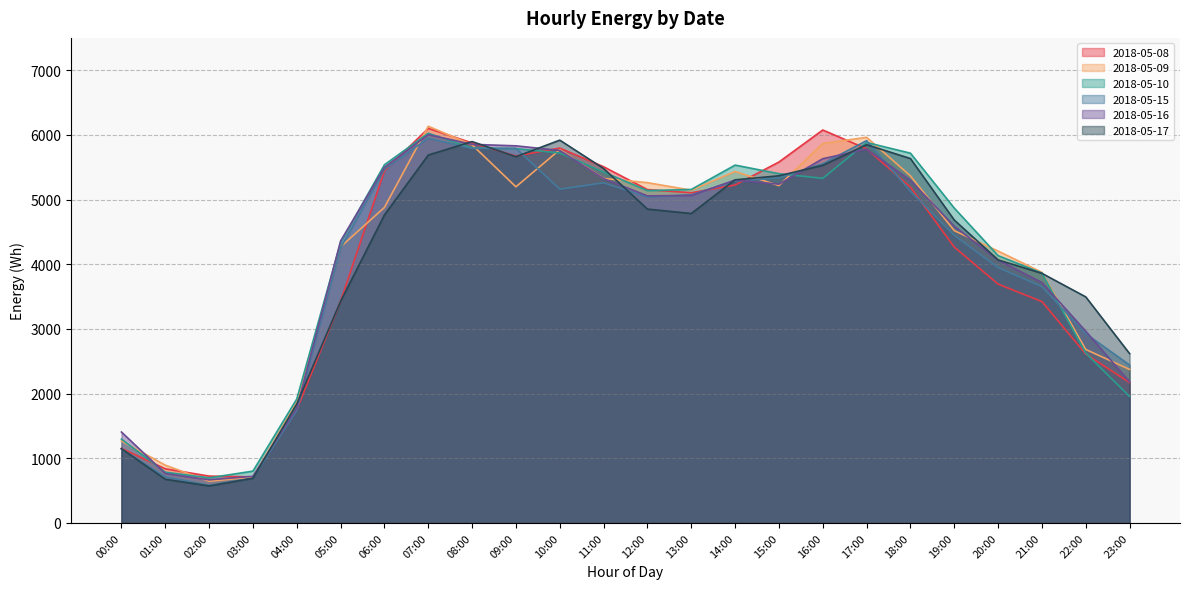

What is the lowest value of the 2018-05-15 series?

582.1